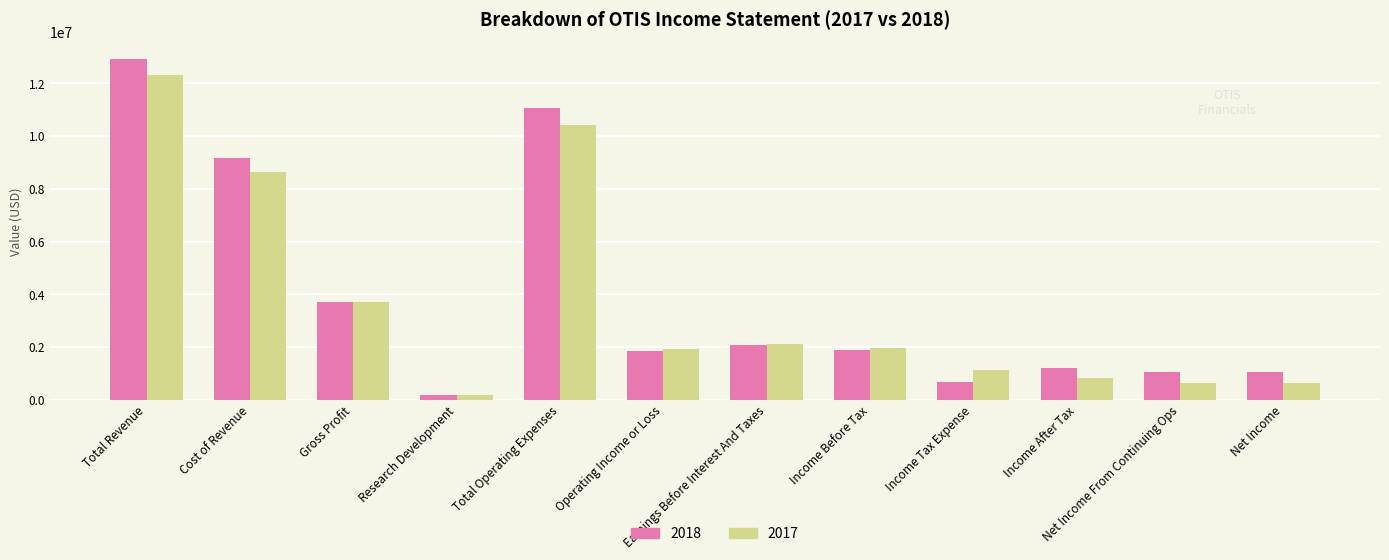

What is the approximate value of 2018 at Cost of Revenue?

9189000